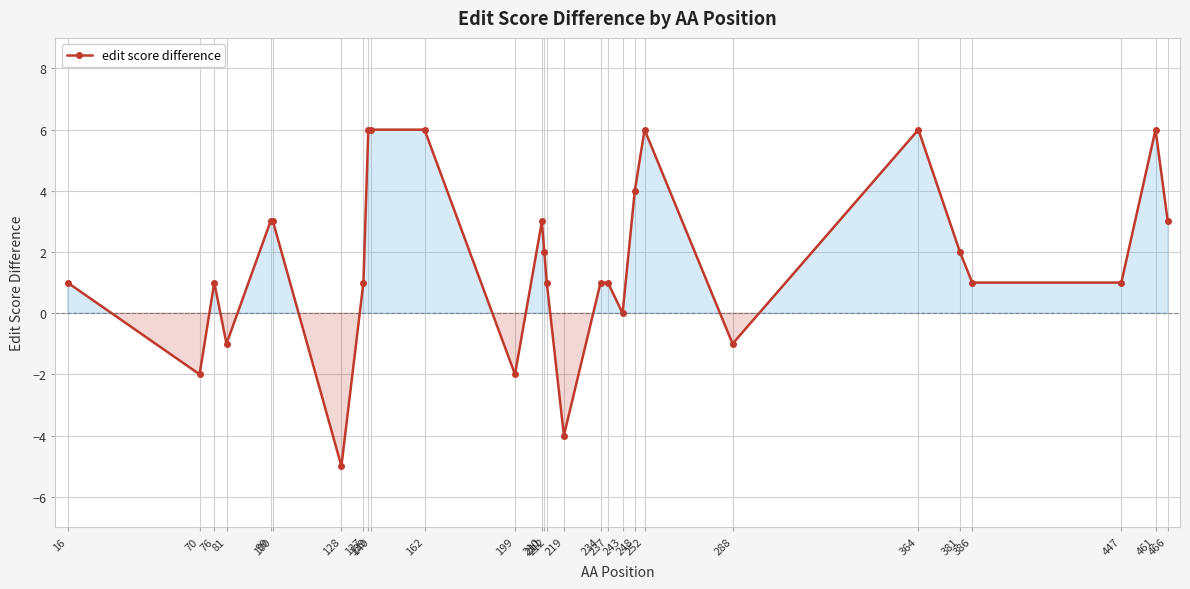

Count the number of data series in this chart.

1